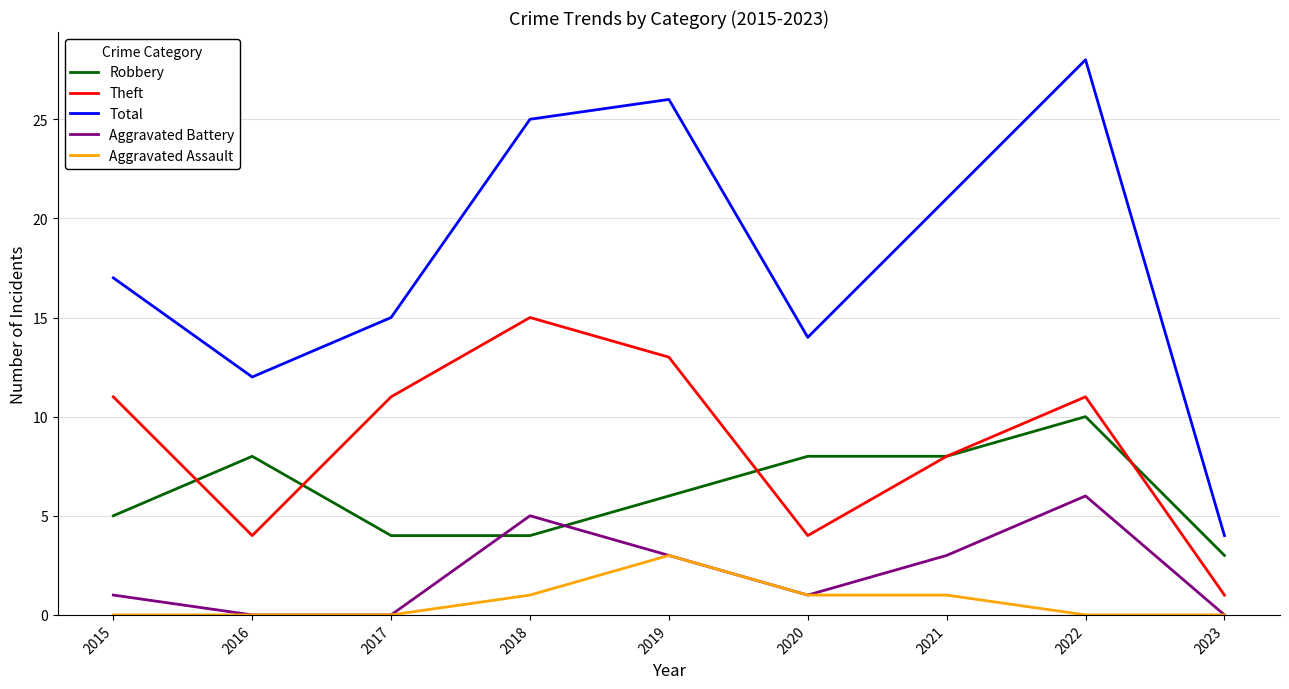

How many values in the Theft series are below 11?

4